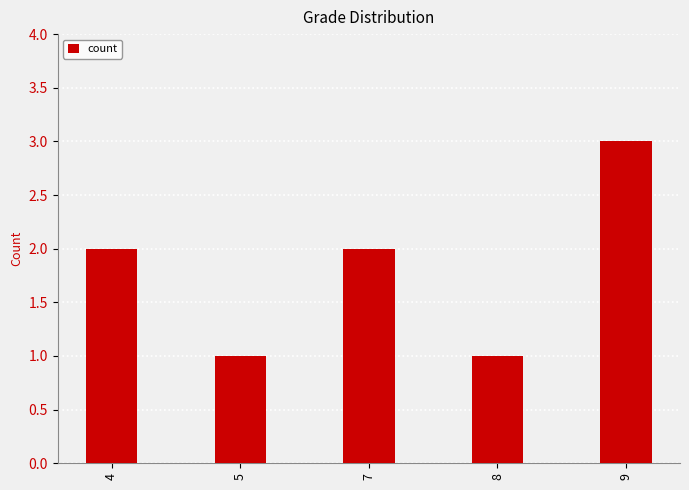

What is the sum of all values?

9